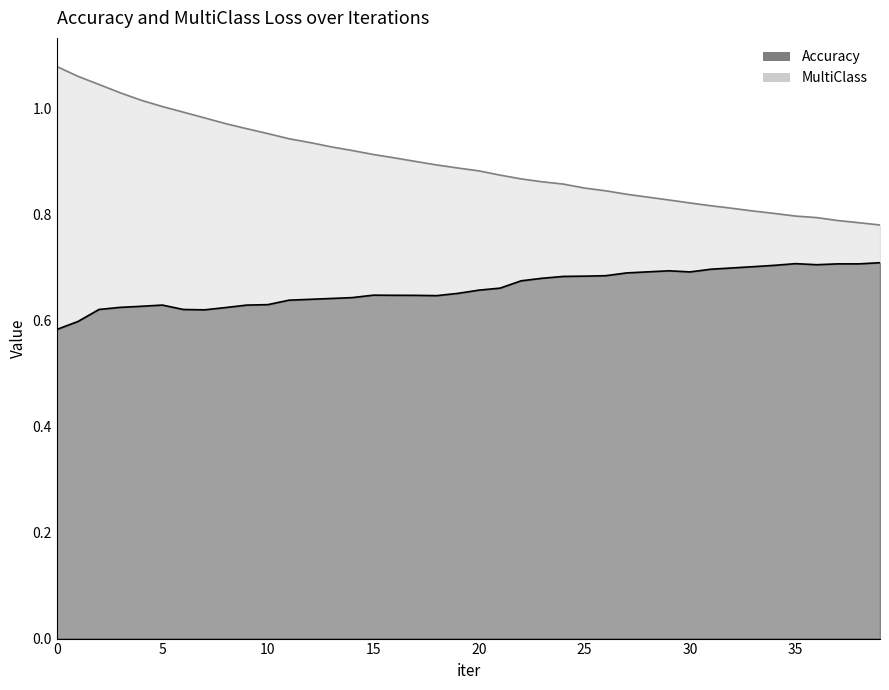

What are all the series names shown in the legend?

Accuracy, MultiClass